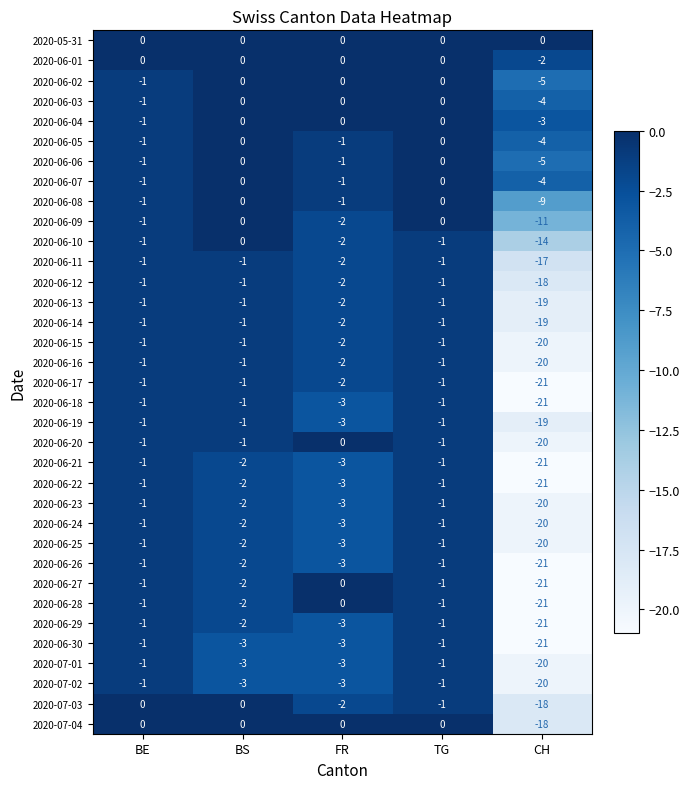

How many 2020-06-06 values are between -1 and 0?

4